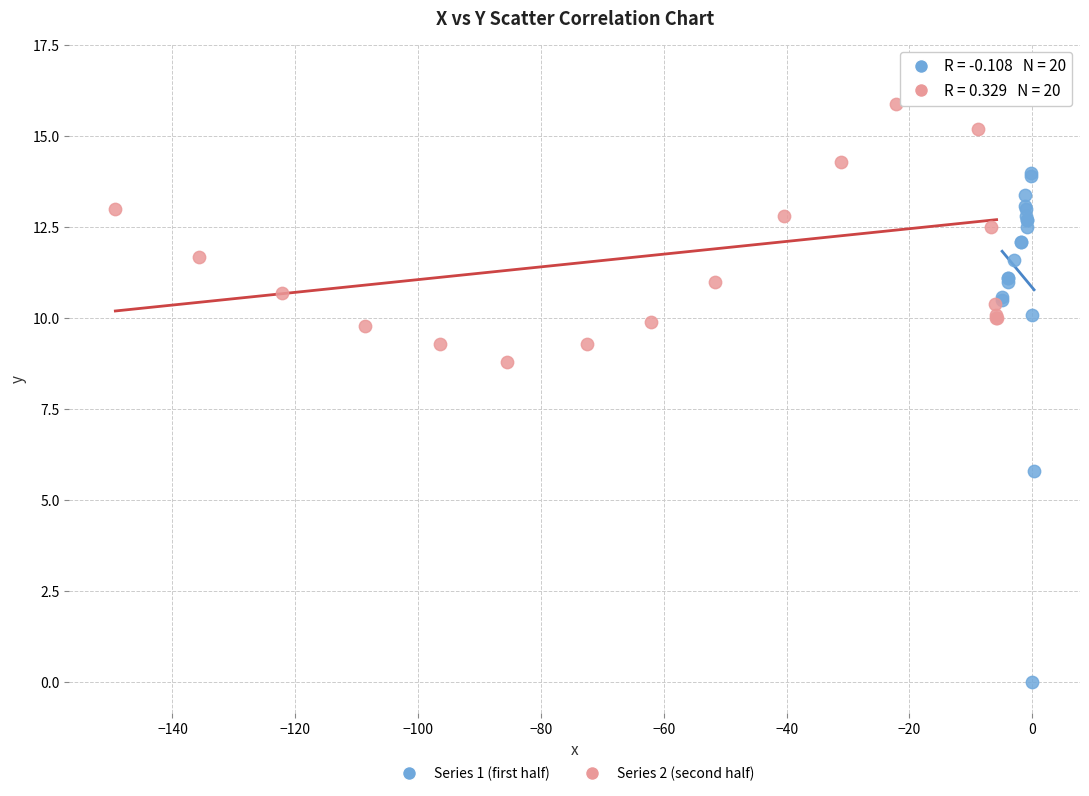

Which series has the widest spread of Y values?

Series 1 (first half)